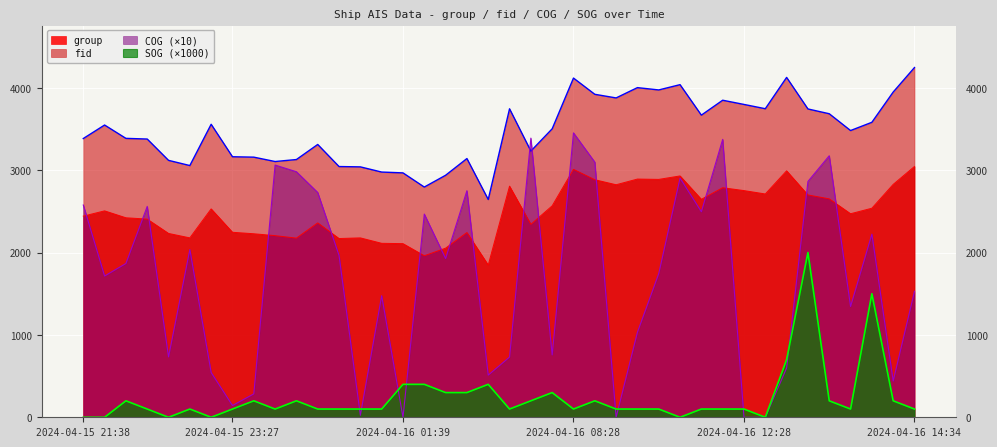

Reading left to right, what are all the values shown in this chart?

group: 2024-04-15 21:38=2442	2024-04-15 21:51=2506	2024-04-15 22:03=2422	2024-04-15 22:26=2406	2024-04-15 22:38=2232	2024-04-15 22:51=2178	2024-04-15 23:03=2530	2024-04-15 23:27=2246	2024-04-15 23:51=2228	2024-04-16 00:02=2205	2024-04-16 00:27=2175	2024-04-16 00:39=2360	2024-04-16 00:51=2170	2024-04-16 01:14=2178	2024-04-16 01:27=2112	2024-04-16 01:39=2108	2024-04-16 02:39=1961	2024-04-16 02:51=2053	2024-04-16 03:03=2243	2024-04-16 03:39=1848	2024-04-16 06:16=2806	2024-04-16 06:40=2342	2024-04-16 07:28=2567	2024-04-16 08:28=3010	2024-04-16 08:46=2884	2024-04-16 09:04=2823	2024-04-16 10:04=2892	2024-04-16 10:28=2888	2024-04-16 10:40=2930	2024-04-16 10:52=2646	2024-04-16 11:04=2787	2024-04-16 12:28=2752	2024-04-16 12:40=2711	2024-04-16 12:52=2992	2024-04-16 13:04=2699	2024-04-16 13:40=2652	2024-04-16 13:52=2471	2024-04-16 14:10=2538	2024-04-16 14:22=2827	2024-04-16 14:34=3045
fid: 2024-04-15 21:38=3384	2024-04-15 21:51=3548	2024-04-15 22:03=3386	2024-04-15 22:26=3378	2024-04-15 22:38=3119	2024-04-15 22:51=3056	2024-04-15 23:03=3557	2024-04-15 23:27=3163	2024-04-15 23:51=3158	2024-04-16 00:02=3105	2024-04-16 00:27=3129	2024-04-16 00:39=3312	2024-04-16 00:51=3044	2024-04-16 01:14=3040	2024-04-16 01:27=2977	2024-04-16 01:39=2967	2024-04-16 02:39=2795	2024-04-16 02:51=2938	2024-04-16 03:03=3141	2024-04-16 03:39=2644	2024-04-16 06:16=3745	2024-04-16 06:40=3232	2024-04-16 07:28=3502	2024-04-16 08:28=4118	2024-04-16 08:46=3921	2024-04-16 09:04=3877	2024-04-16 10:04=4002	2024-04-16 10:28=3974	2024-04-16 10:40=4038	2024-04-16 10:52=3668	2024-04-16 11:04=3849	2024-04-16 12:28=3798	2024-04-16 12:40=3746	2024-04-16 12:52=4126	2024-04-16 13:04=3743	2024-04-16 13:40=3685	2024-04-16 13:52=3481	2024-04-16 14:10=3581	2024-04-16 14:22=3948	2024-04-16 14:34=4246
COG: 2024-04-15 21:38=2577	2024-04-15 21:51=1715	2024-04-15 22:03=1867	2024-04-15 22:26=2560	2024-04-15 22:38=733	2024-04-15 22:51=2036	2024-04-15 23:03=543	2024-04-15 23:27=143	2024-04-15 23:51=284	2024-04-16 00:02=3062	2024-04-16 00:27=2981	2024-04-16 00:39=2729	2024-04-16 00:51=1964	2024-04-16 01:14=24	2024-04-16 01:27=1476	2024-04-16 01:39=0	2024-04-16 02:39=2467	2024-04-16 02:51=1927	2024-04-16 03:03=2751	2024-04-16 03:39=512	2024-04-16 06:16=731	2024-04-16 06:40=3389	2024-04-16 07:28=757	2024-04-16 08:28=3453	2024-04-16 08:46=3098	2024-04-16 09:04=0	2024-04-16 10:04=1032	2024-04-16 10:28=1744	2024-04-16 10:40=2903	2024-04-16 10:52=2495	2024-04-16 11:04=3374	2024-04-16 12:28=0	2024-04-16 12:40=0	2024-04-16 12:52=598	2024-04-16 13:04=2863	2024-04-16 13:40=3175	2024-04-16 13:52=1345	2024-04-16 14:10=2223	2024-04-16 14:22=440	2024-04-16 14:34=1530
SOG: 2024-04-15 21:38=0	2024-04-15 21:51=0	2024-04-15 22:03=200	2024-04-15 22:26=100	2024-04-15 22:38=0	2024-04-15 22:51=100	2024-04-15 23:03=0	2024-04-15 23:27=100	2024-04-15 23:51=200	2024-04-16 00:02=100	2024-04-16 00:27=200	2024-04-16 00:39=100	2024-04-16 00:51=100	2024-04-16 01:14=100	2024-04-16 01:27=100	2024-04-16 01:39=400	2024-04-16 02:39=400	2024-04-16 02:51=300	2024-04-16 03:03=300	2024-04-16 03:39=400	2024-04-16 06:16=100	2024-04-16 06:40=200	2024-04-16 07:28=300	2024-04-16 08:28=100	2024-04-16 08:46=200	2024-04-16 09:04=100	2024-04-16 10:04=100	2024-04-16 10:28=100	2024-04-16 10:40=0	2024-04-16 10:52=100	2024-04-16 11:04=100	2024-04-16 12:28=100	2024-04-16 12:40=0	2024-04-16 12:52=700	2024-04-16 13:04=2000	2024-04-16 13:40=200	2024-04-16 13:52=100	2024-04-16 14:10=1500	2024-04-16 14:22=200	2024-04-16 14:34=100